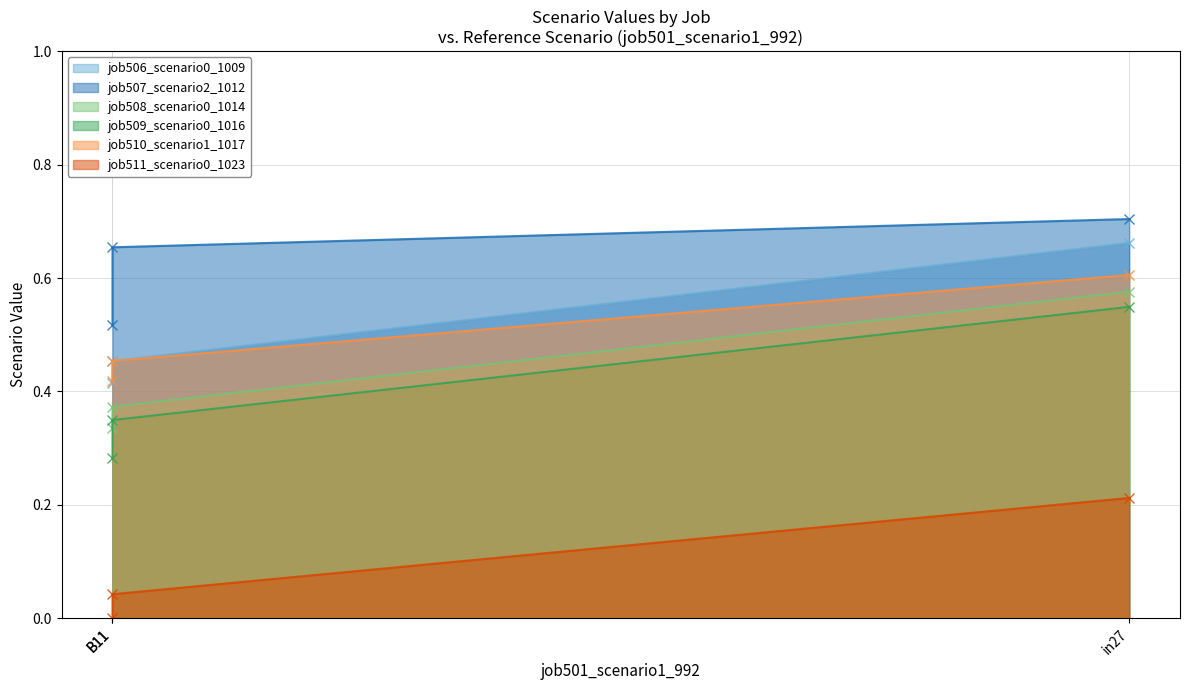

What is the total value across all series at B11?

2.0